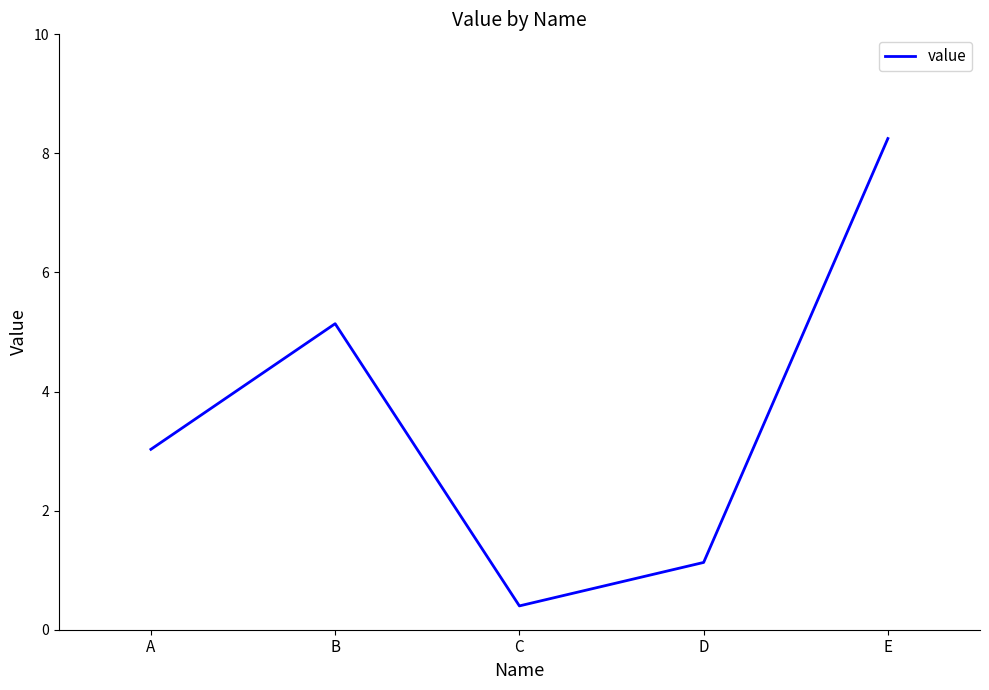

How many values are below 3?

2